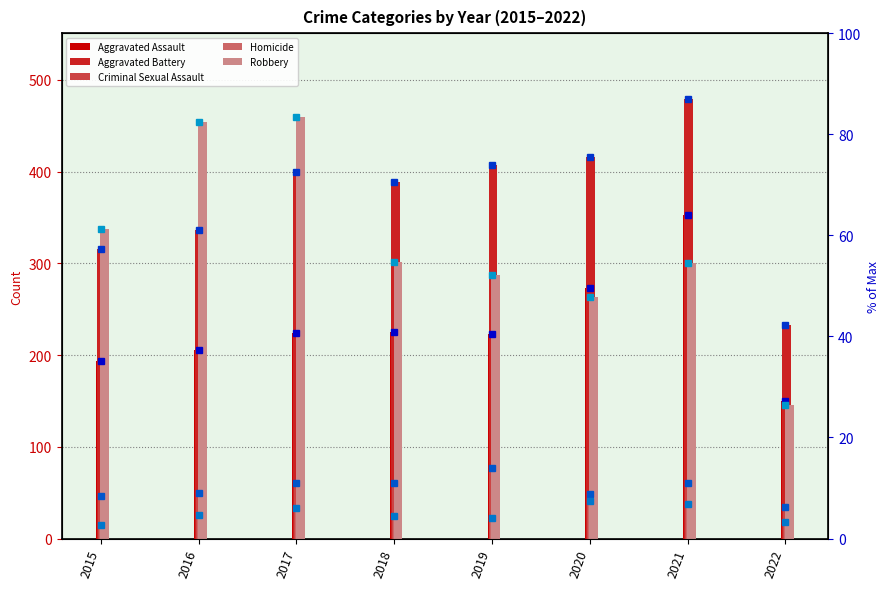

What is the sum of all Aggravated Assault (marker) values?

1848